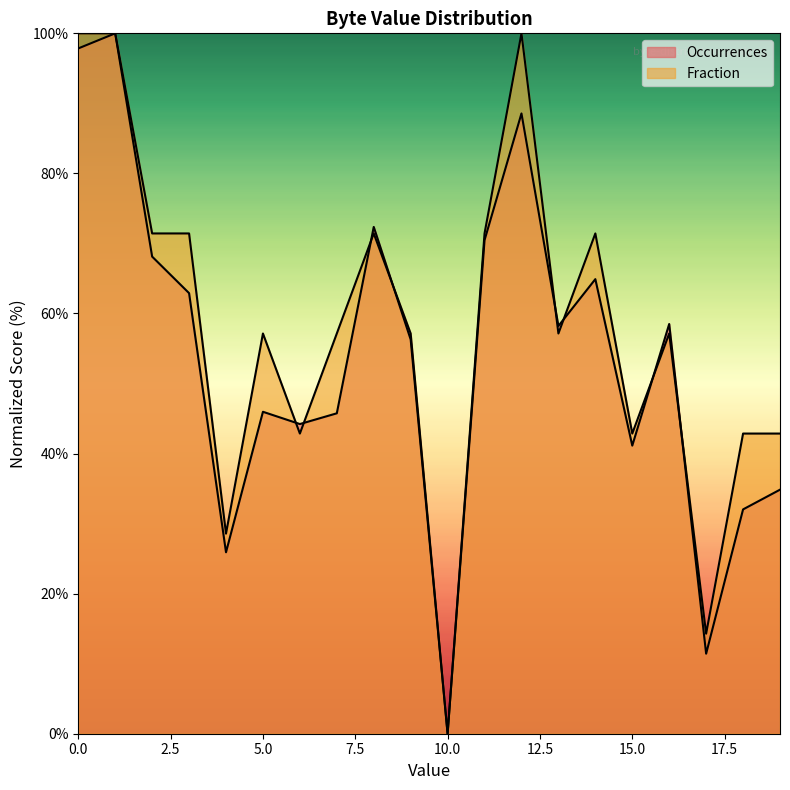

True or false: Fraction has a value of 0.0 at 10.

True